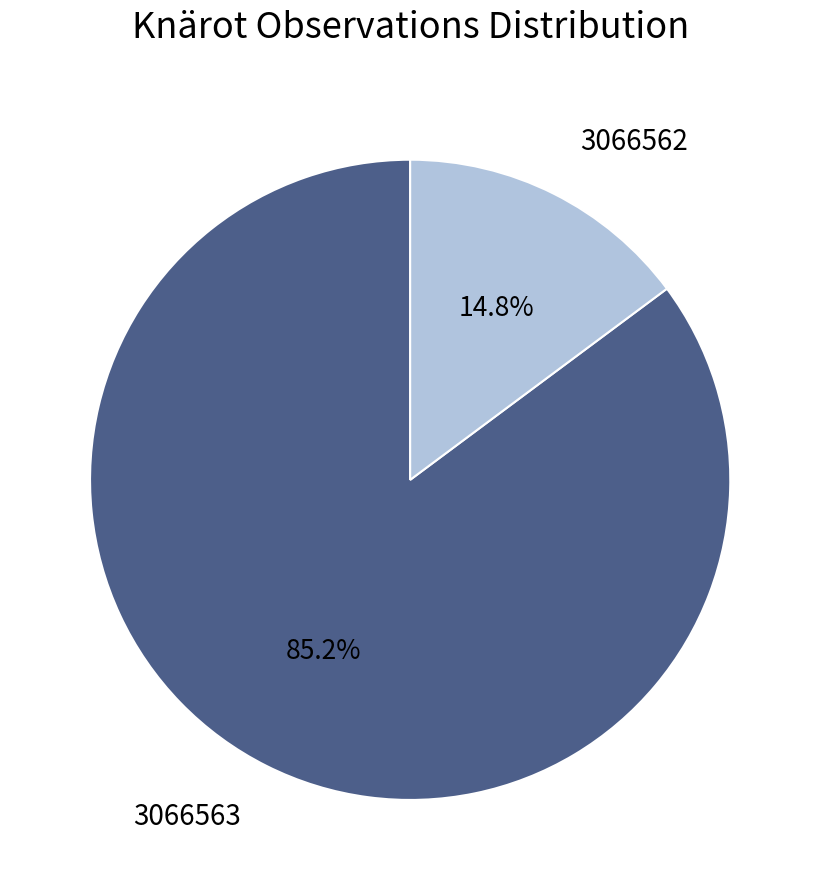

True or false: 3066563 accounts for 85% of the total.

True